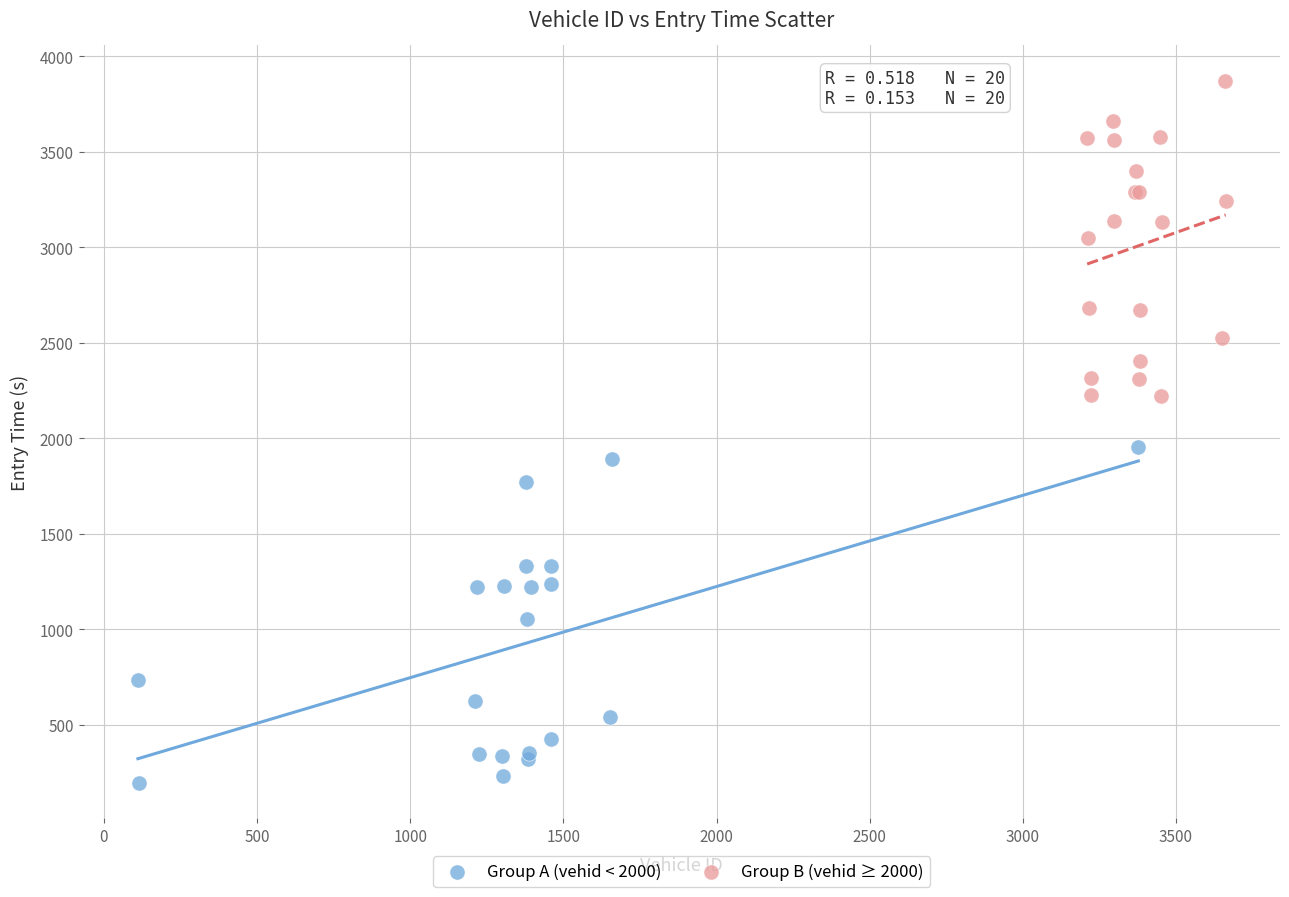

Which series contains the highest Y value?

Group B (vehid ≥ 2000)